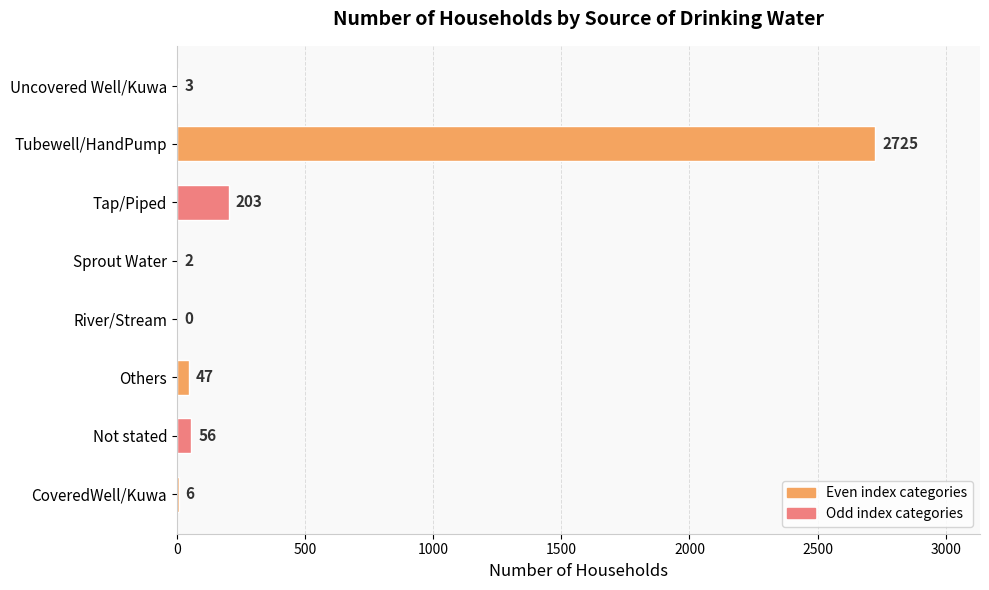

True or false: the data shows 203 at Tap/Piped.

True